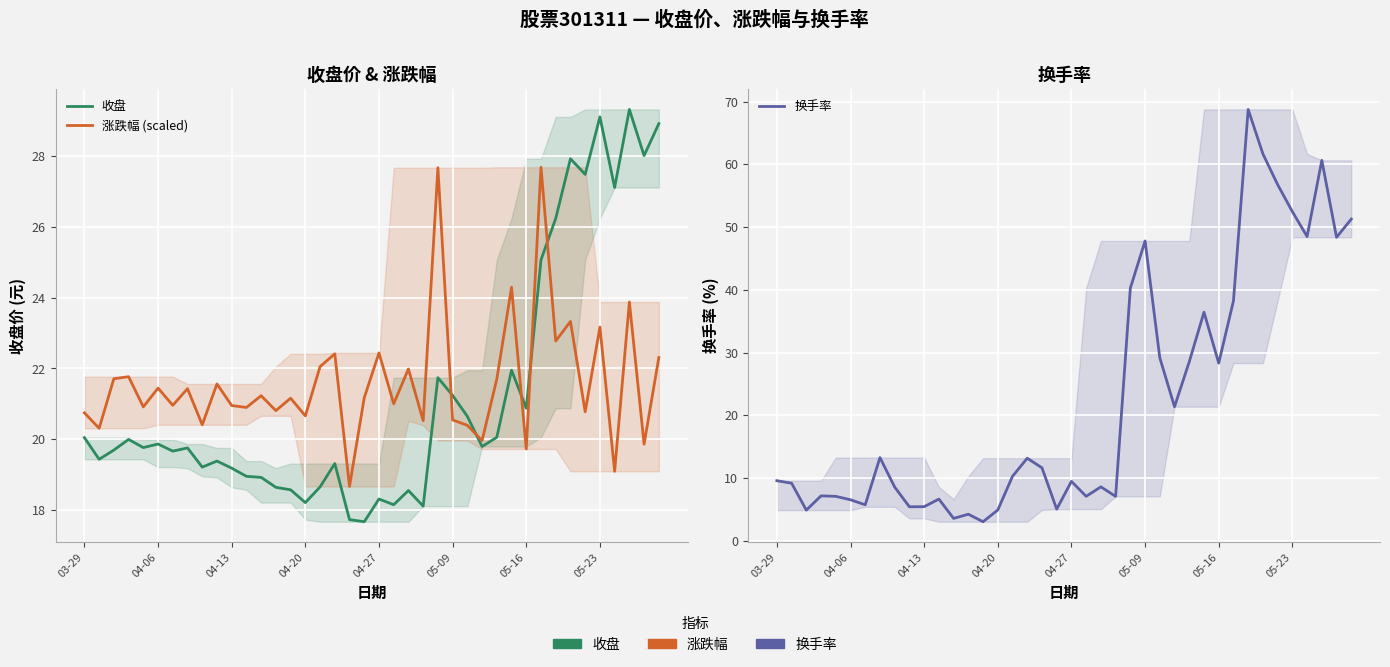

What is the smallest value displayed?

3.0